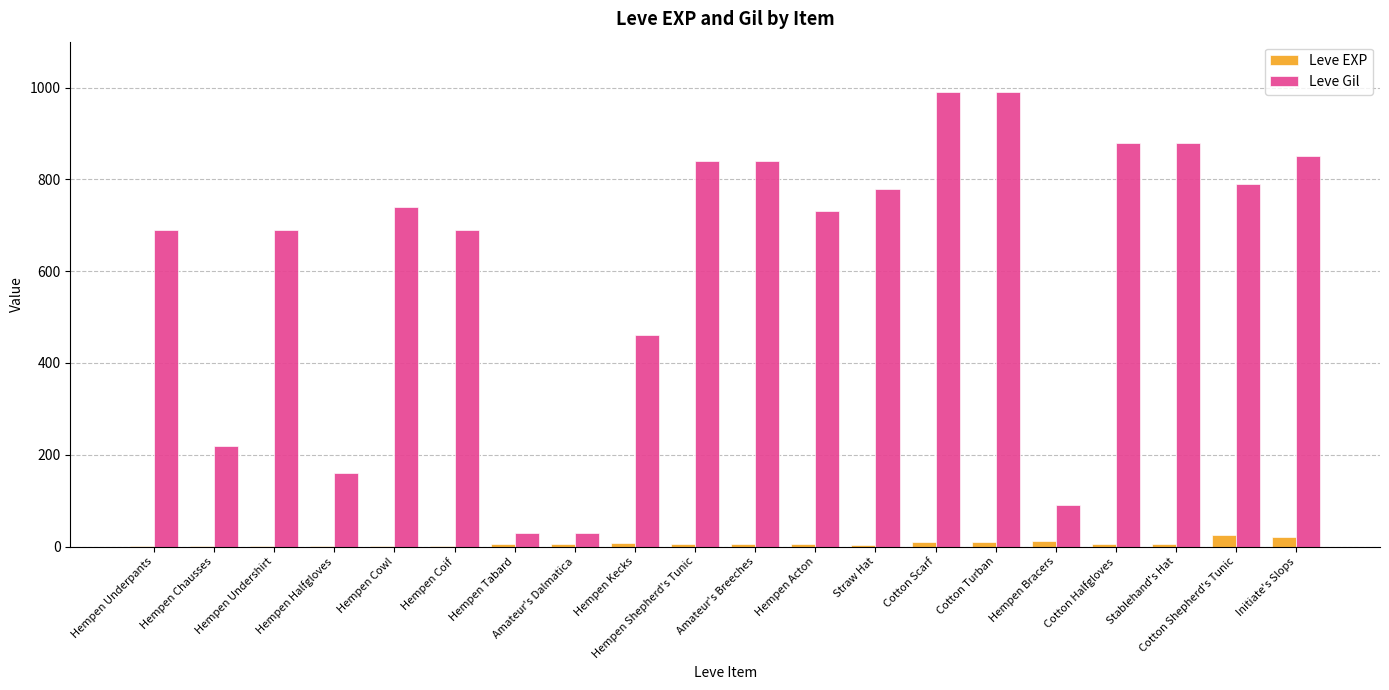

What is the maximum value for Leve Gil?

990